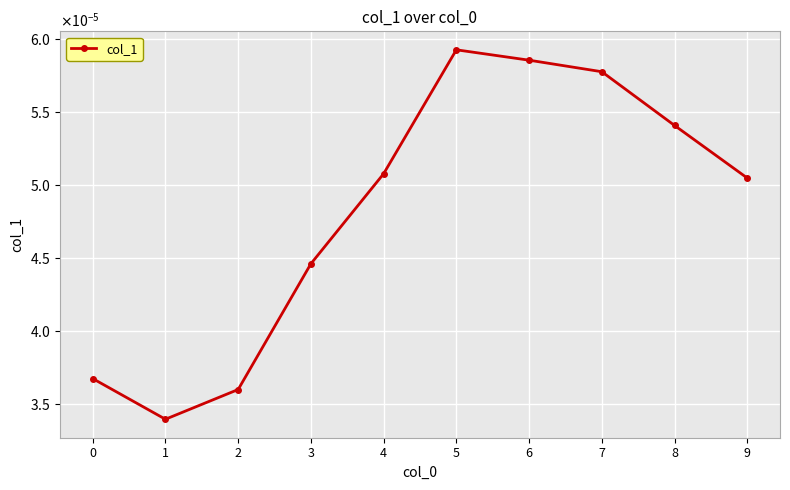

Does the chart have visible grid lines?

Yes